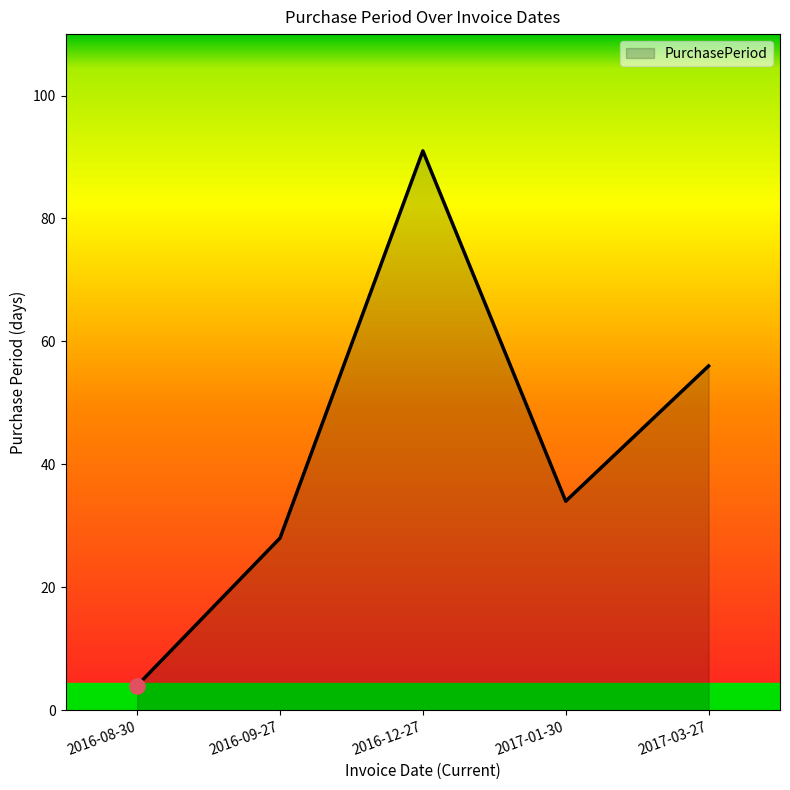

What is the change in value from 2017-01-30 to 2017-03-27?

+22